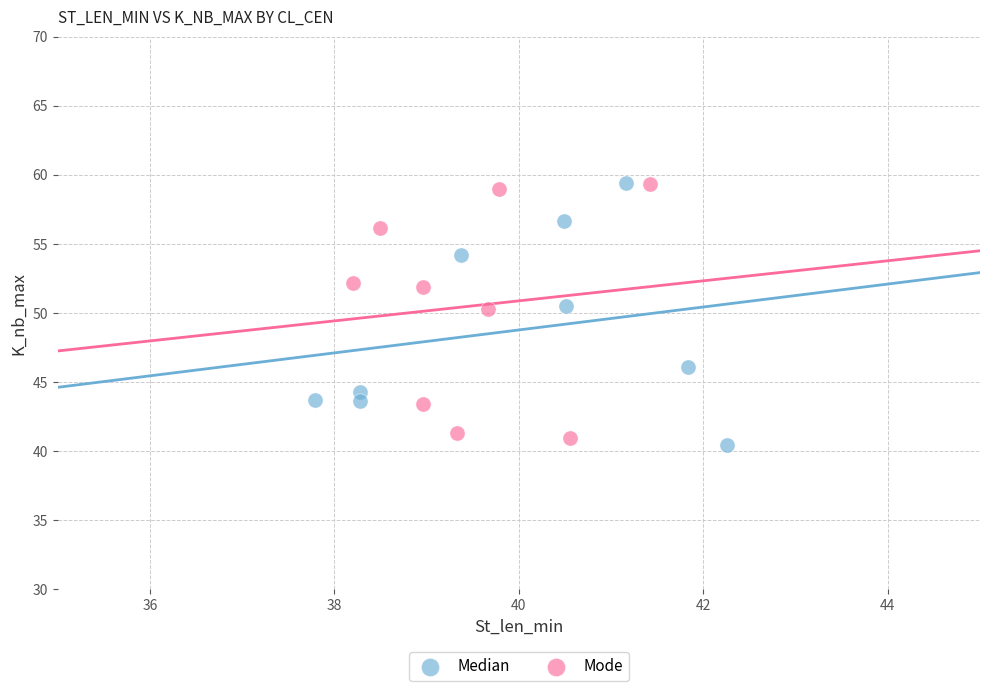

Which series contains the lowest Y value?

Median